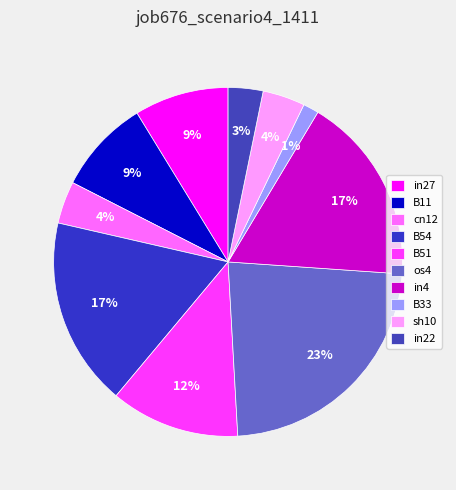

Count the number of slices in the pie.

10